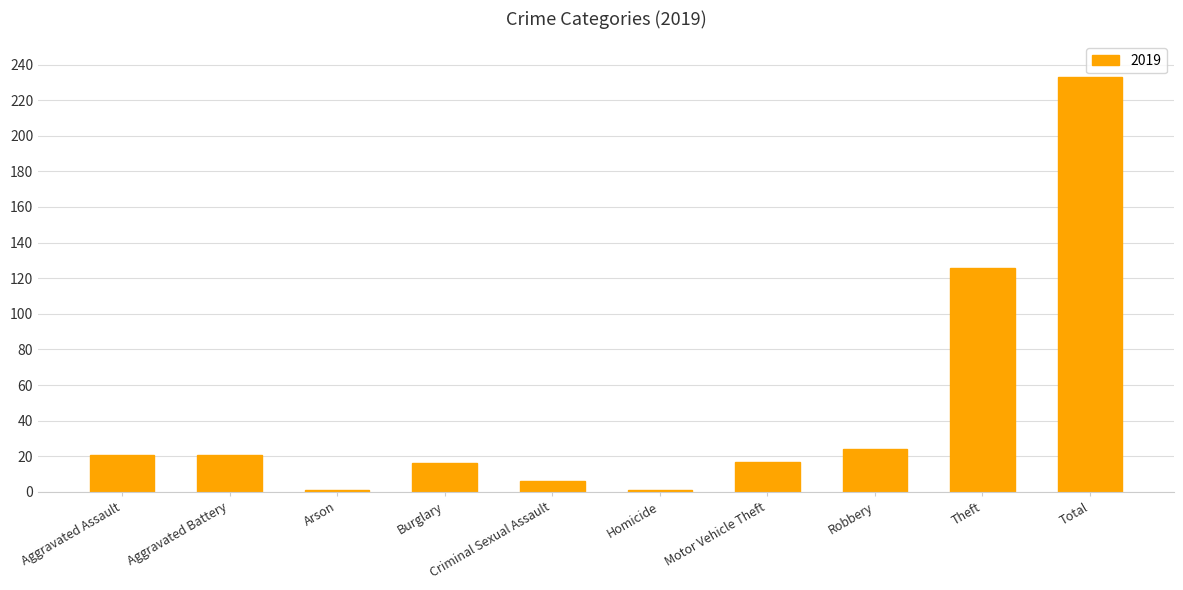

Between Theft and Homicide, which is larger?

Theft